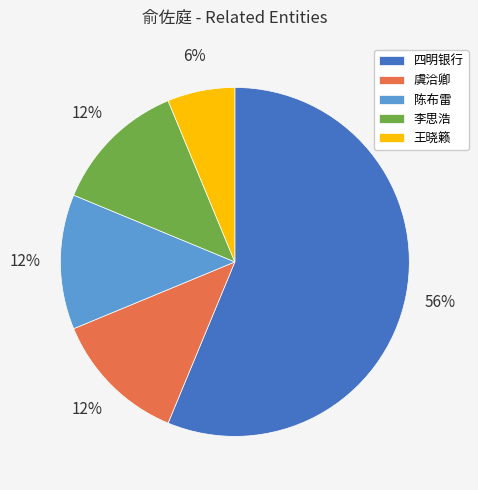

Does 四明银行 account for over 50% of the chart?

Yes